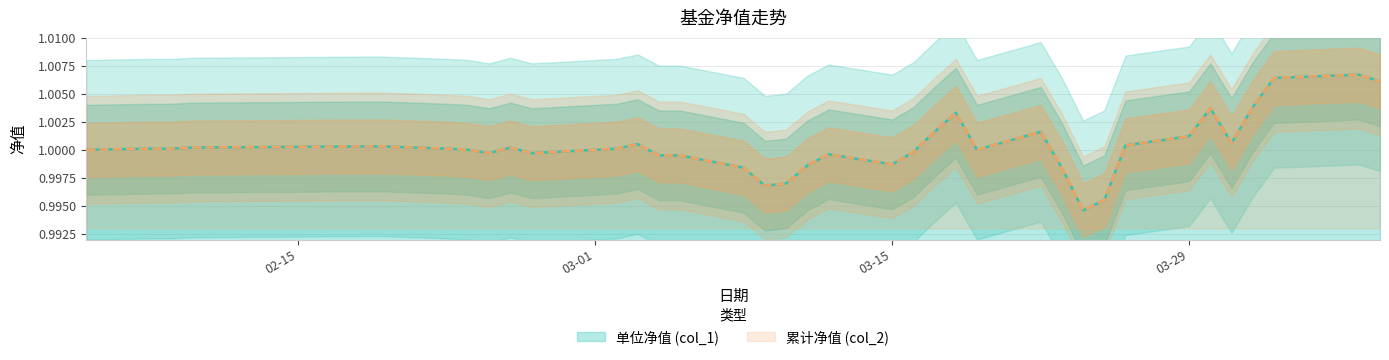

True or false: 单位净值 (col_1) and 累计净值 (col_2) intersect in this chart.

False